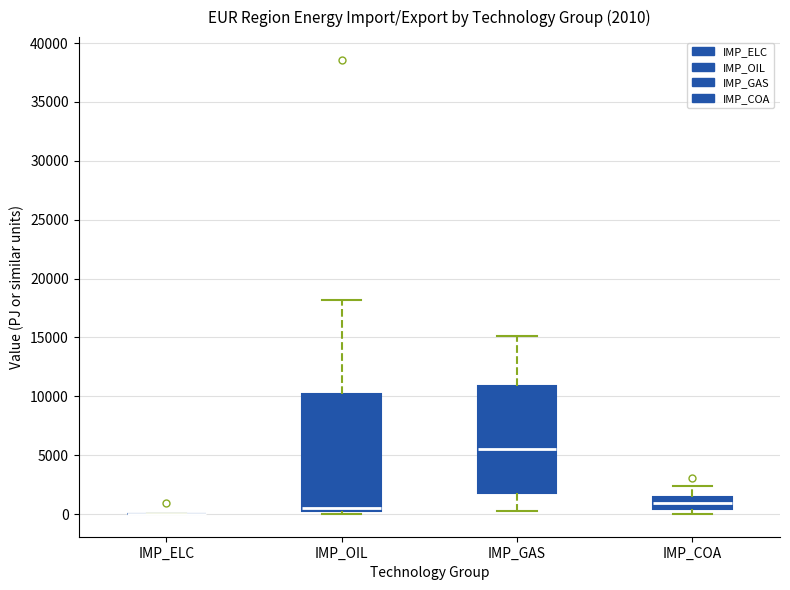

Which box is the tallest, from its lower edge to its upper edge?

IMP_OIL